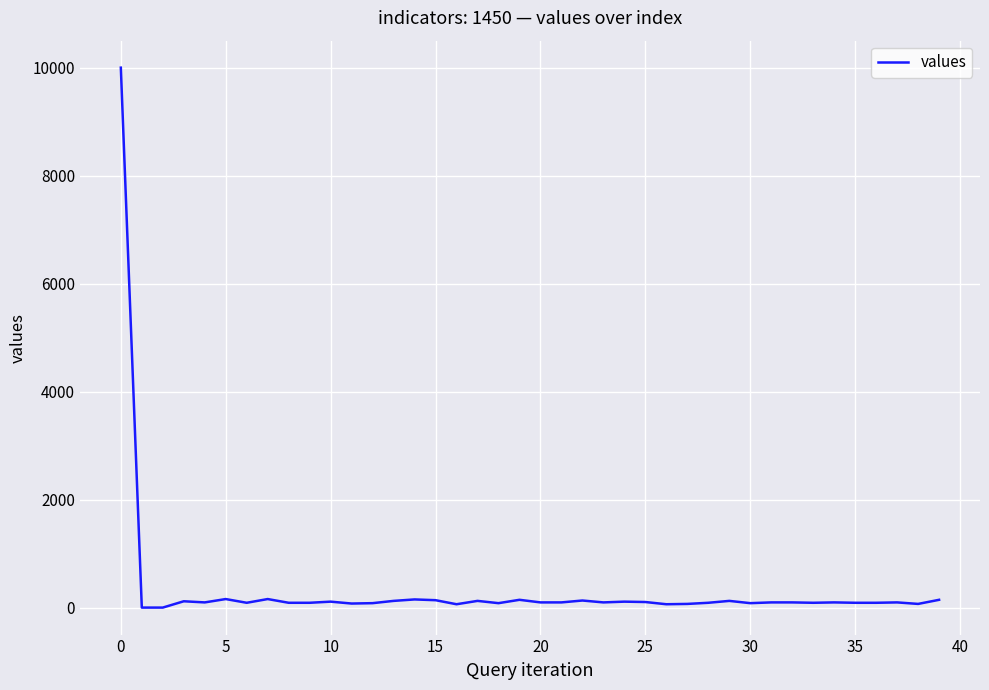

True or false: the data has more than 0 interior local peaks.

True